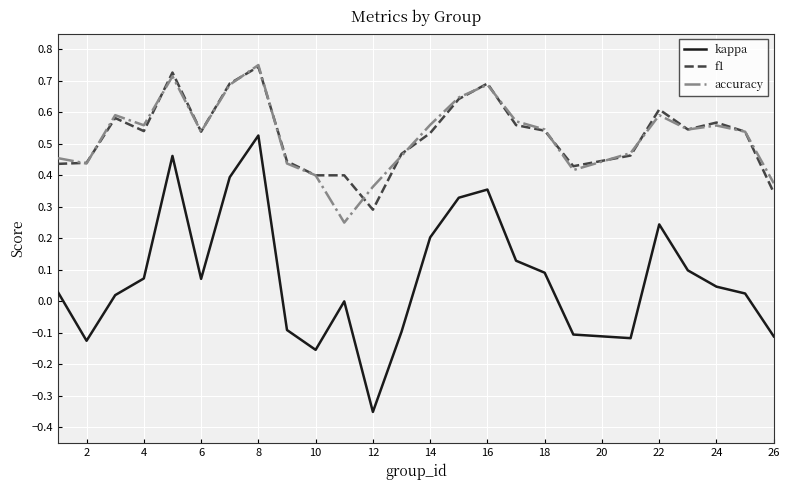

True or false: accuracy and kappa intersect in this chart.

False